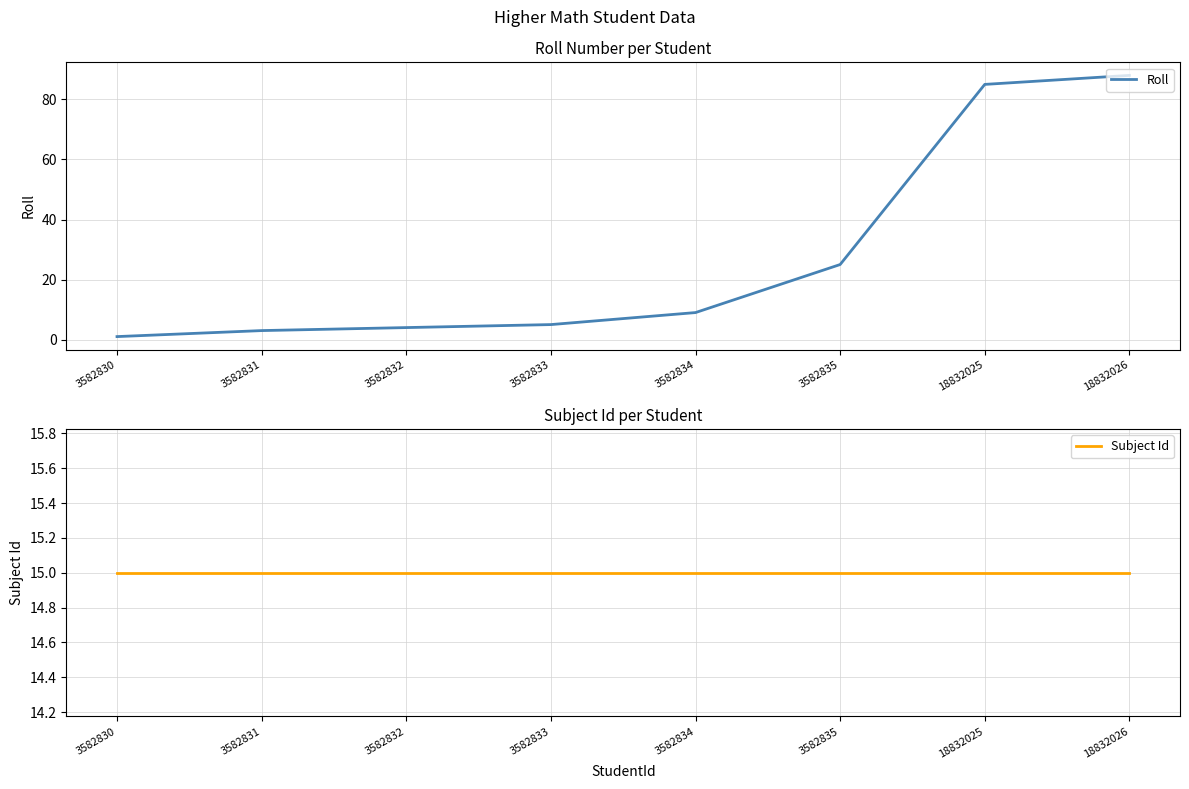

What is the highest value of the Subject Id series?

15